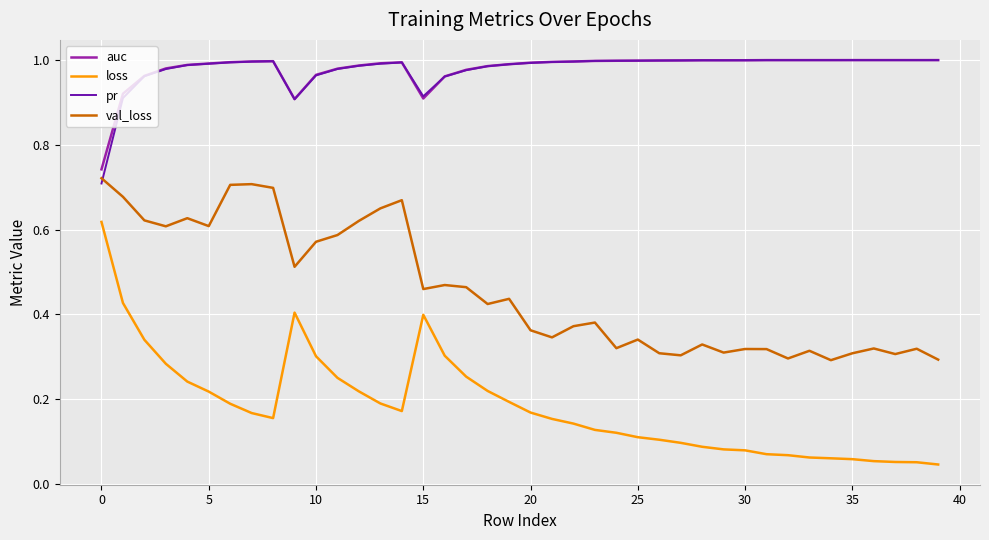

True or false: loss and pr cross at least once.

False